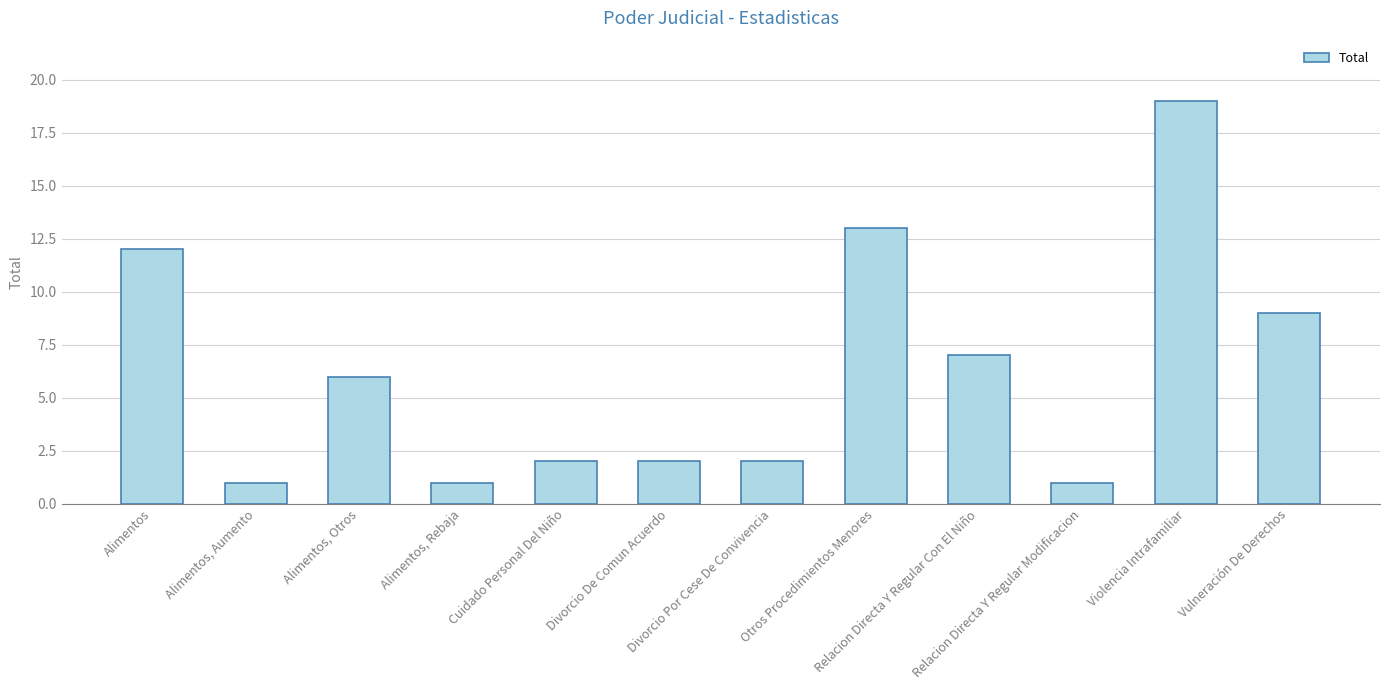

Is it true that the value at Alimentos, Rebaja is 1?

True